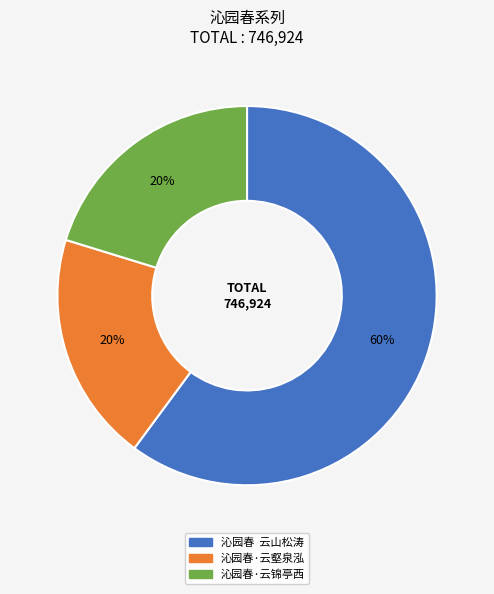

How many segments does this pie chart have?

3